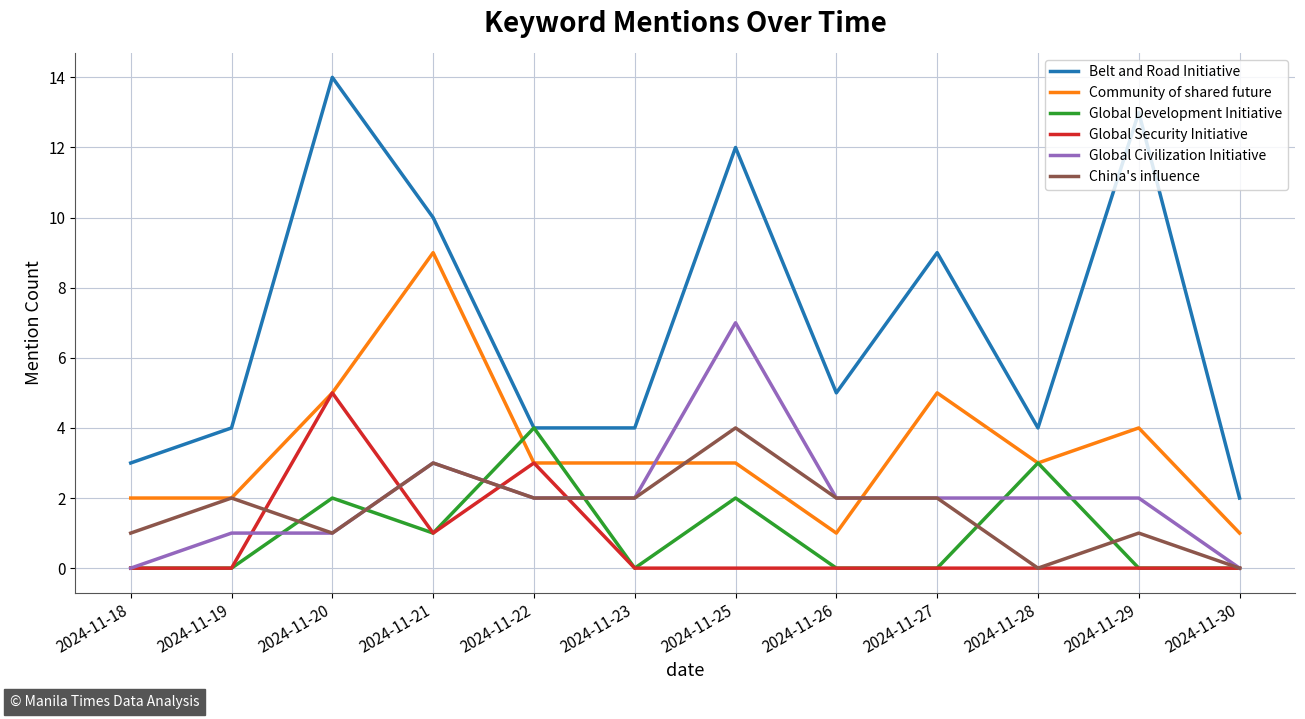

After their last crossing, which series has the higher values: Community of shared future or Global Civilization Initiative?

Community of shared future